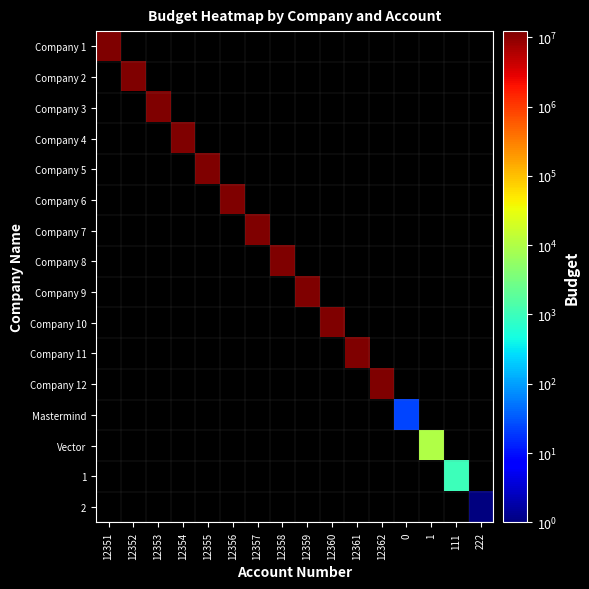

What is the maximum value shown in the chart?

12300000.0